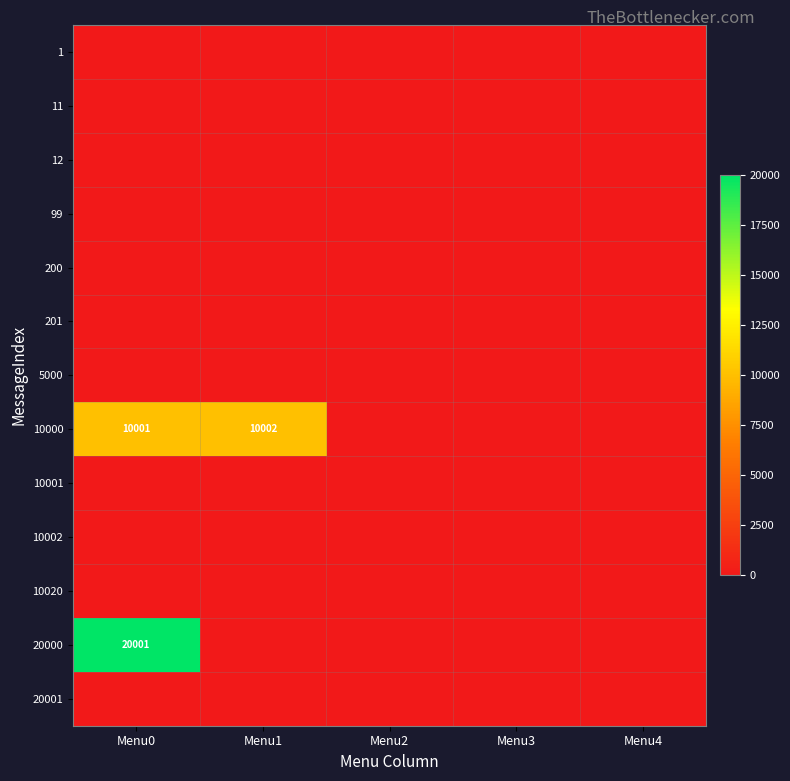

Which has a higher value, Menu2 or Menu4?

Menu2